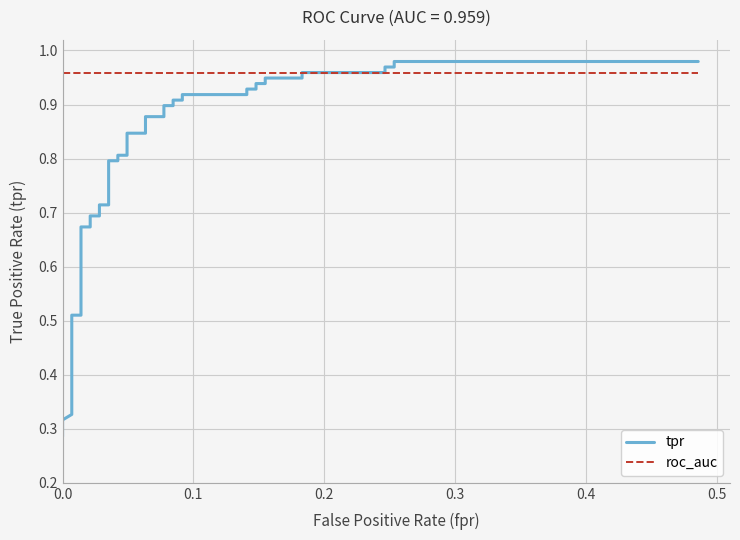

True or false: roc_auc and tpr cross at least once.

True